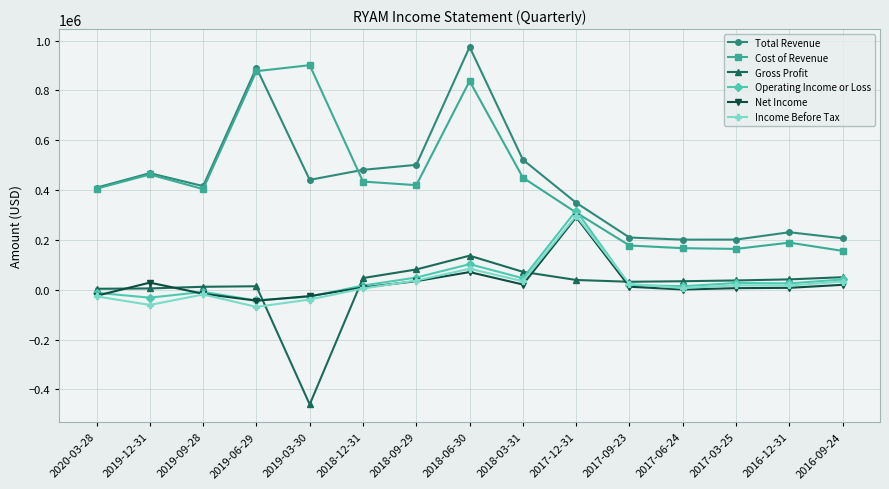

What is the difference between the maximum and minimum values in the Net Income series?

335100